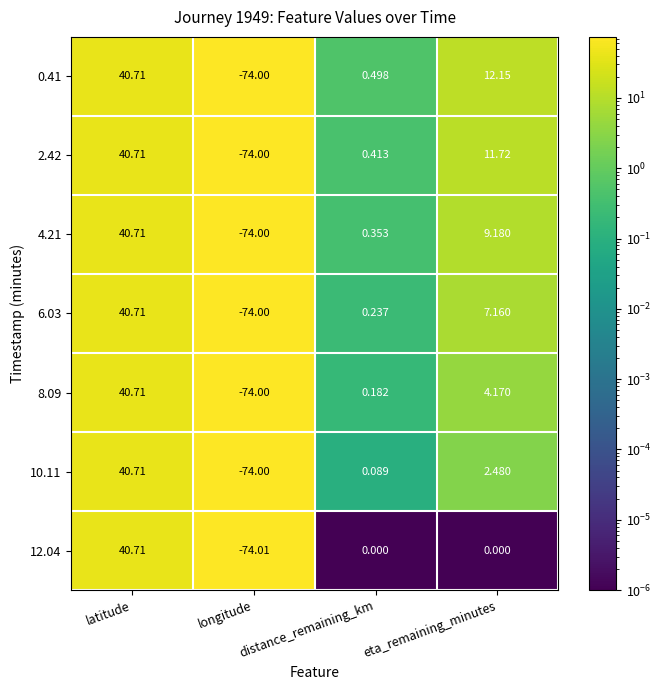

Where is 8.09 nearest to the value -16?

distance_remaining_km